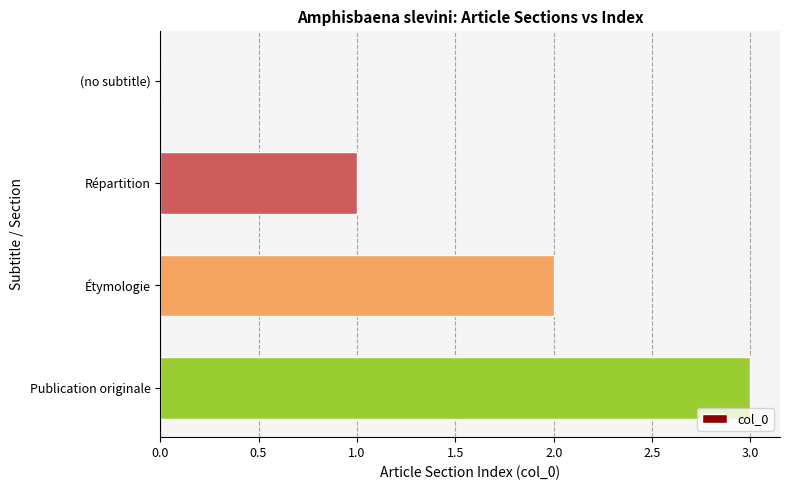

True or false: the data shows 1 at Étymologie.

False